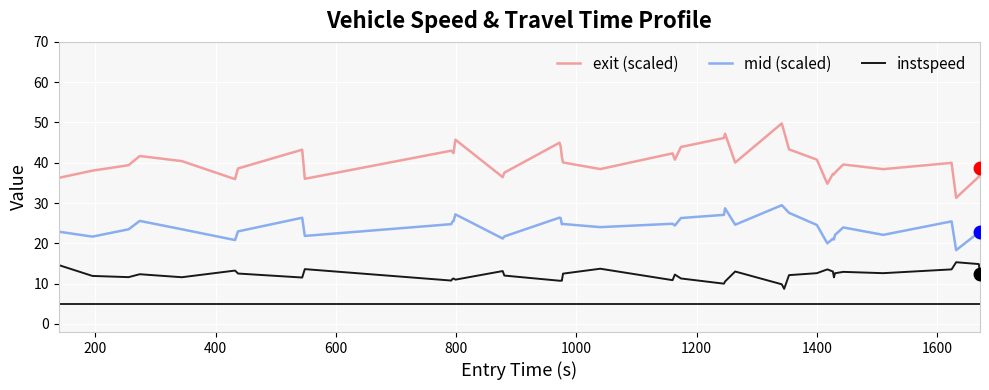

Which series has the largest range (max minus min)?

exit (scaled)